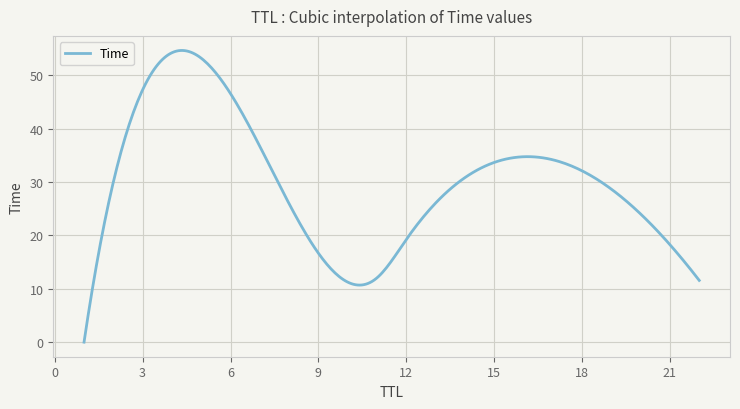

What is the average value?

29.7